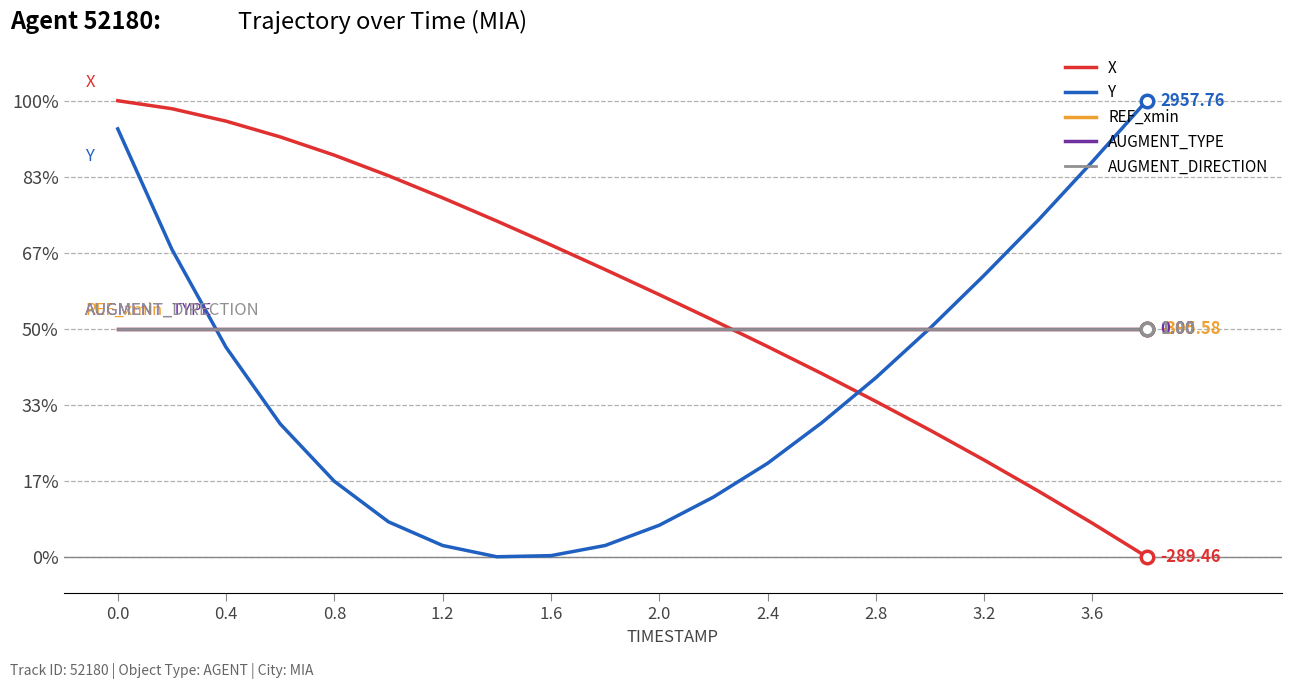

What is the sum of all X values?

11.4